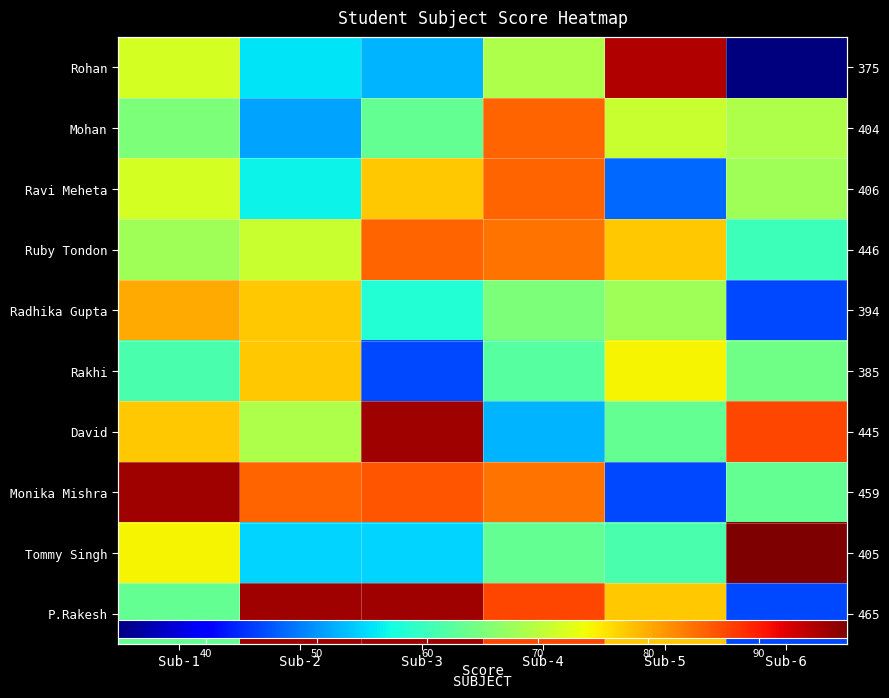

True or false: Ravi Meheta has a value of 68 at Sub-6.

True